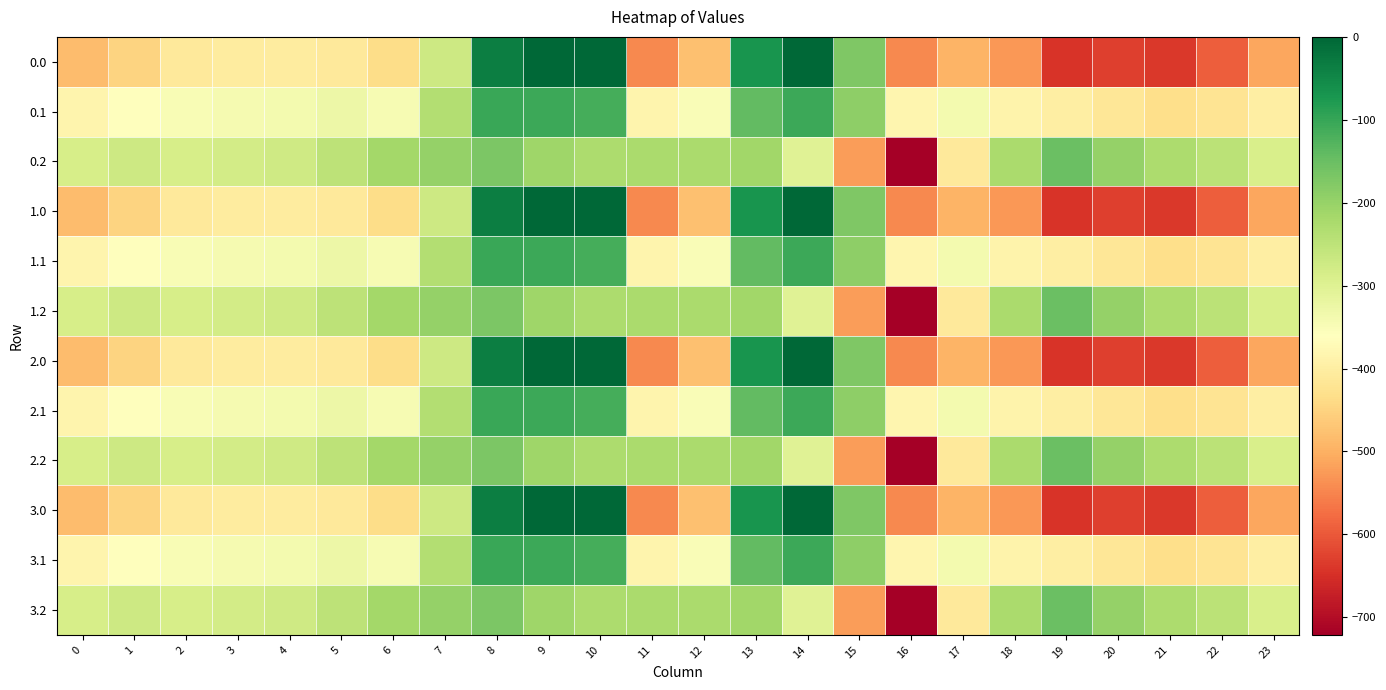

At which category does the chart reach its peak across all series?

9